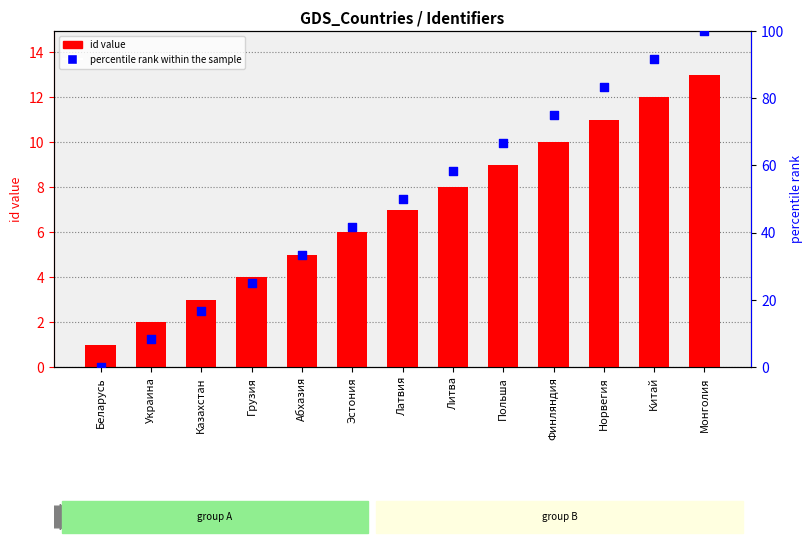

What are all the series names shown in the legend?

id value, percentile rank within the sample